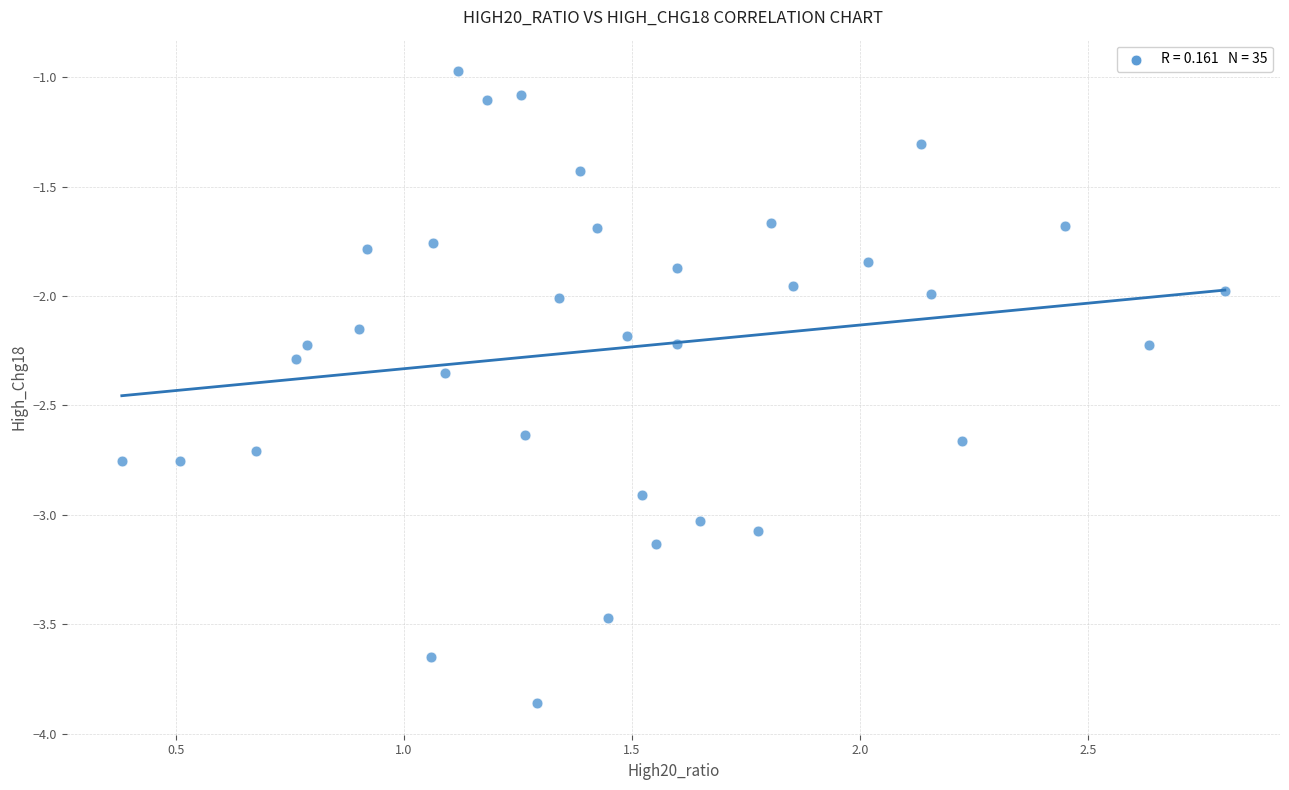

What is the range of Y values (max minus min)?

2.9